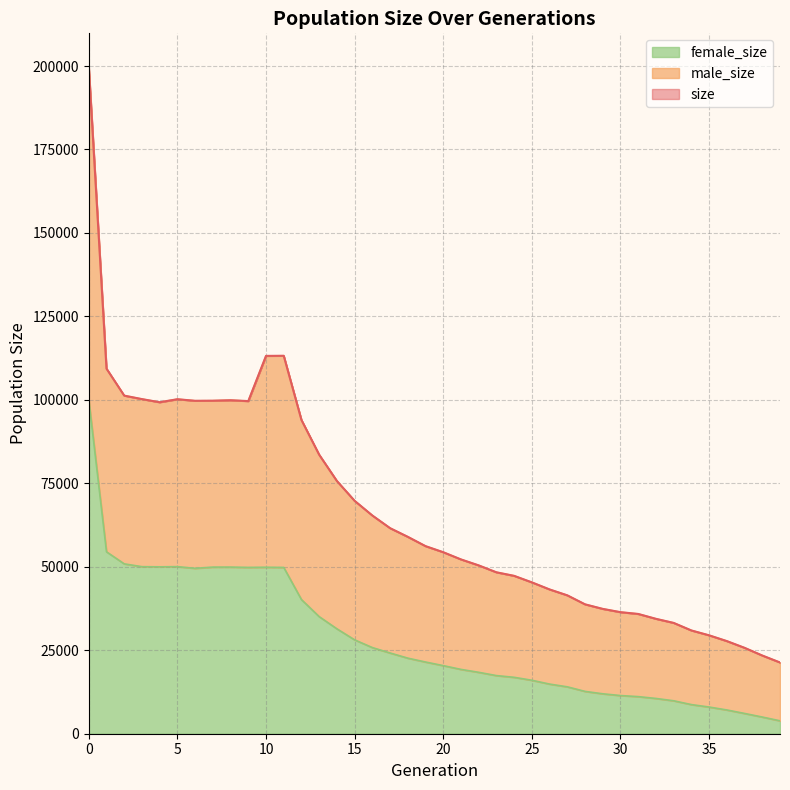

True or false: male_size has a value of 160631 at 1.

False